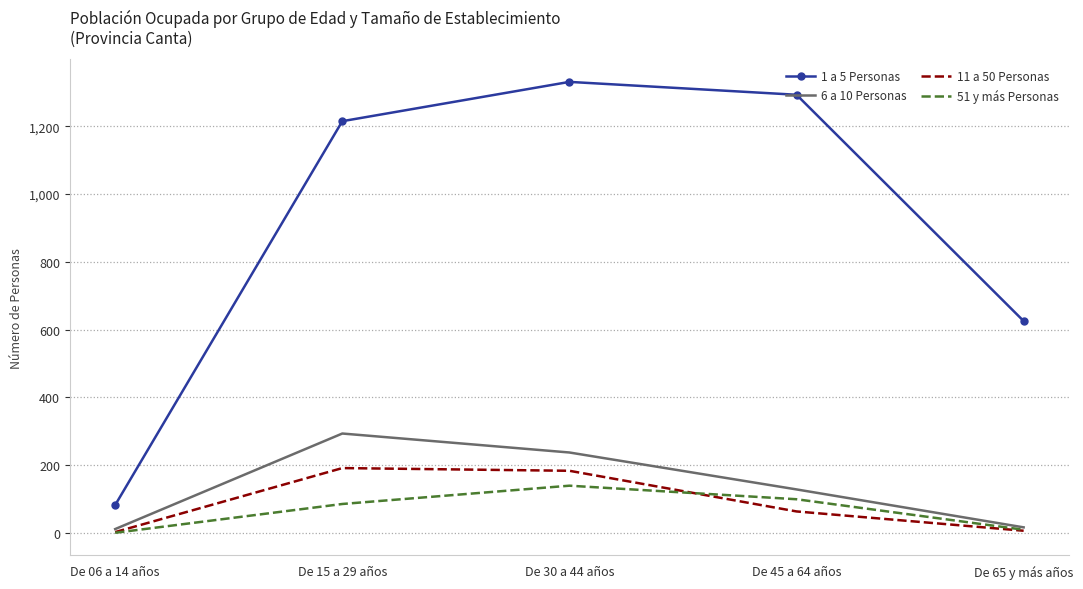

List the series in order of their peak value, highest first.

1 a 5 Personas, 6 a 10 Personas, 11 a 50 Personas, 51 y más Personas